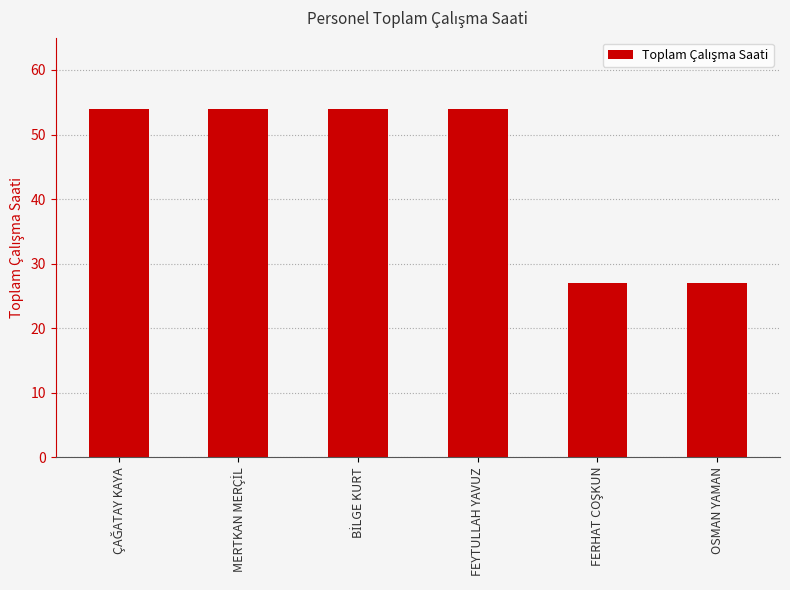

Reading right to left, what are all the values shown in this chart?

27	27	54	54	54	54